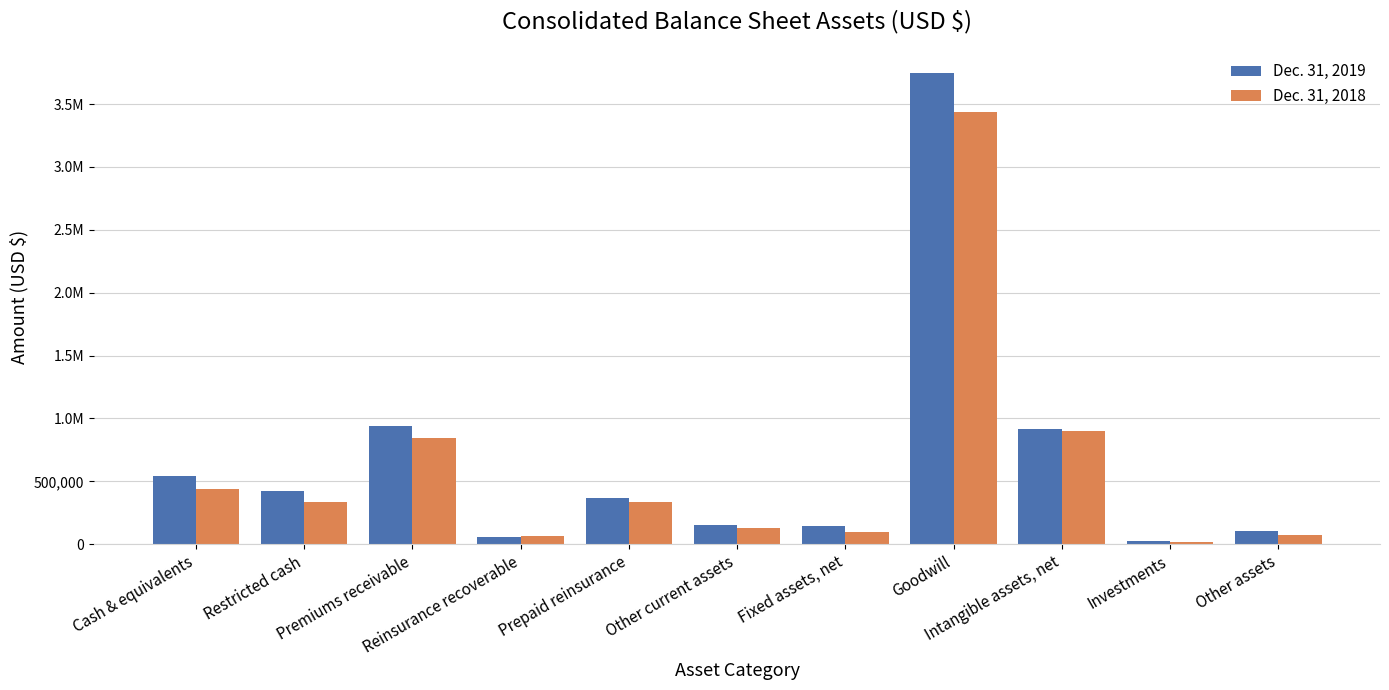

What is the difference between the Dec. 31, 2019 values at Cash & equivalents and Reinsurance recoverable?

483669